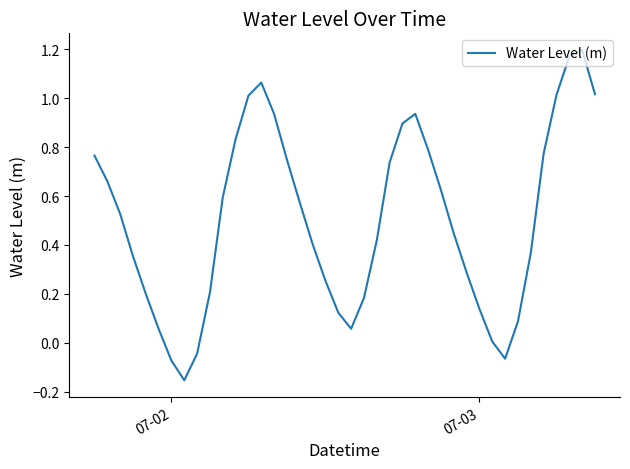

What is the difference between the maximum and minimum values?

1.4